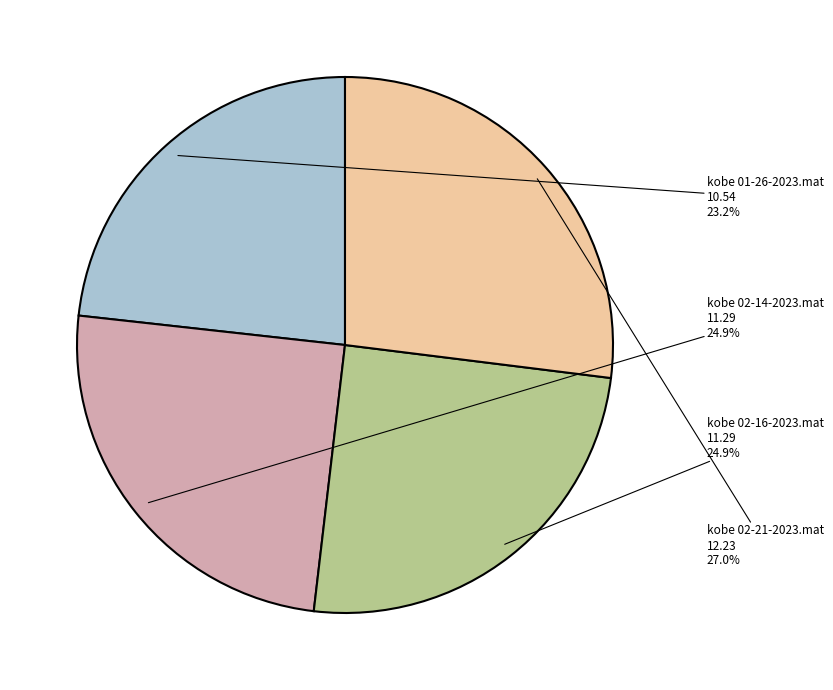

Between kobe 02-21-2023.mat and kobe 02-14-2023.mat, which is larger?

kobe 02-21-2023.mat